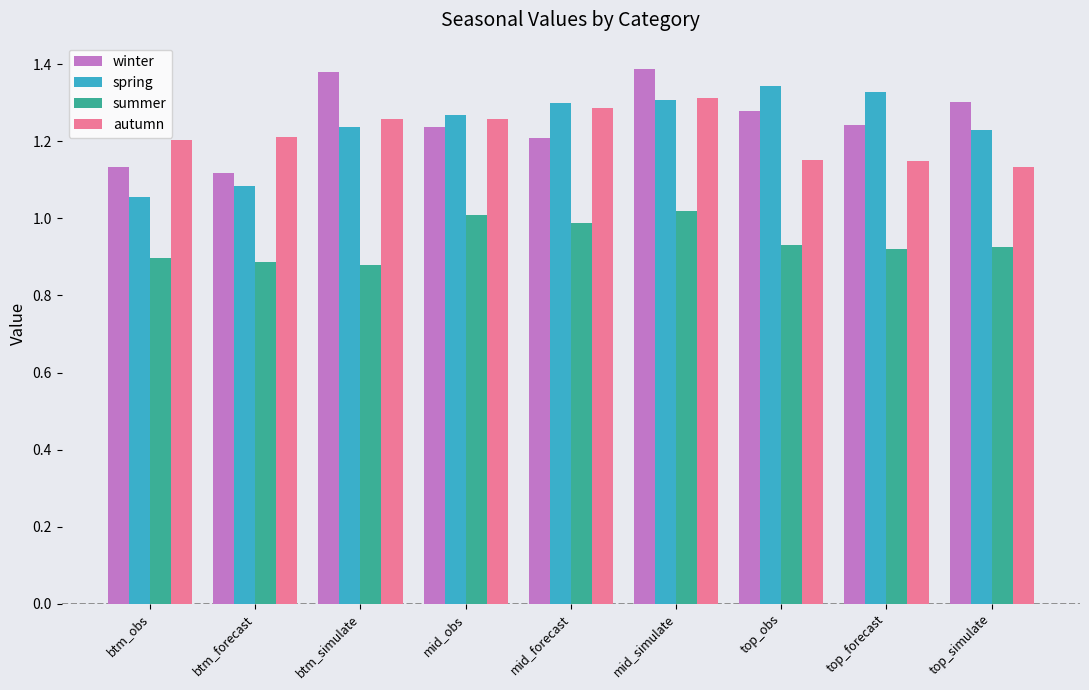

At top_forecast, list the series in order from largest to smallest.

spring, winter, autumn, summer